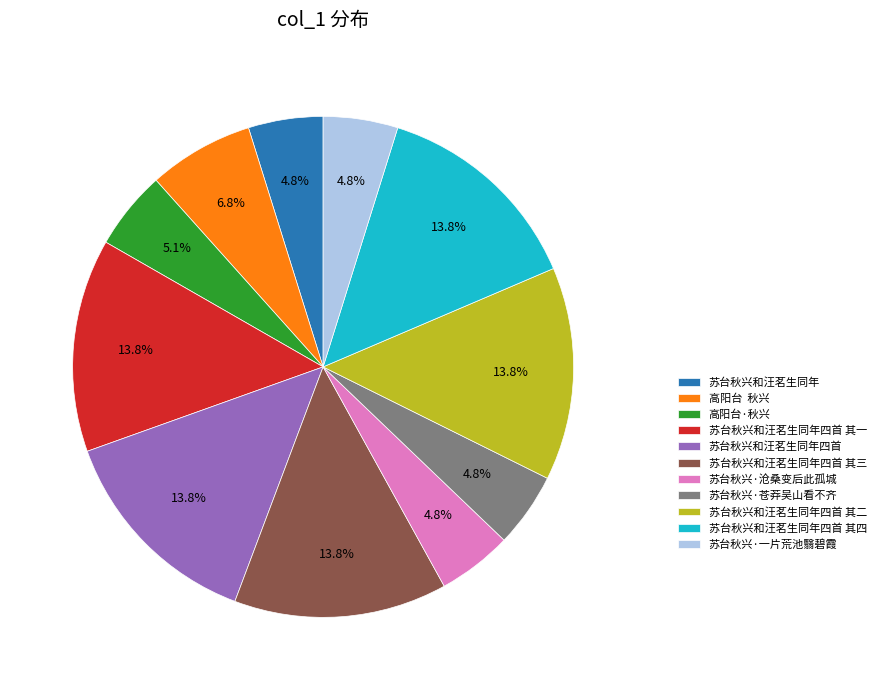

How many slices are in this pie chart?

11